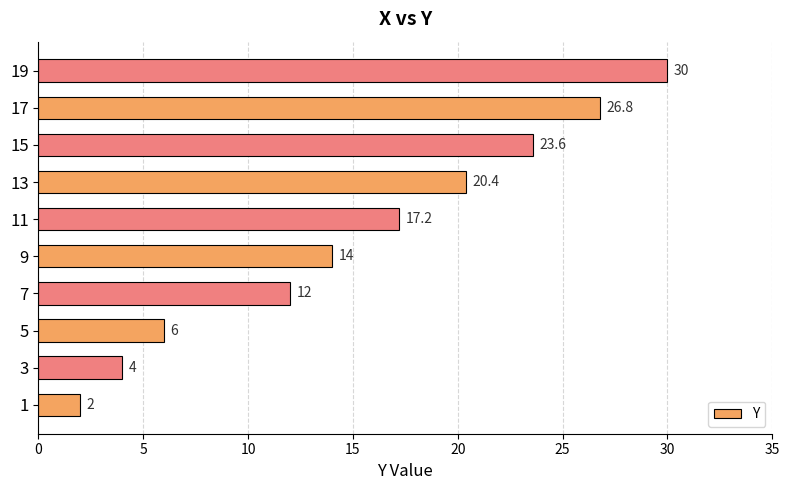

List the labels in order of value, largest first.

19, 17, 15, 13, 11, 9, 7, 5, 3, 1